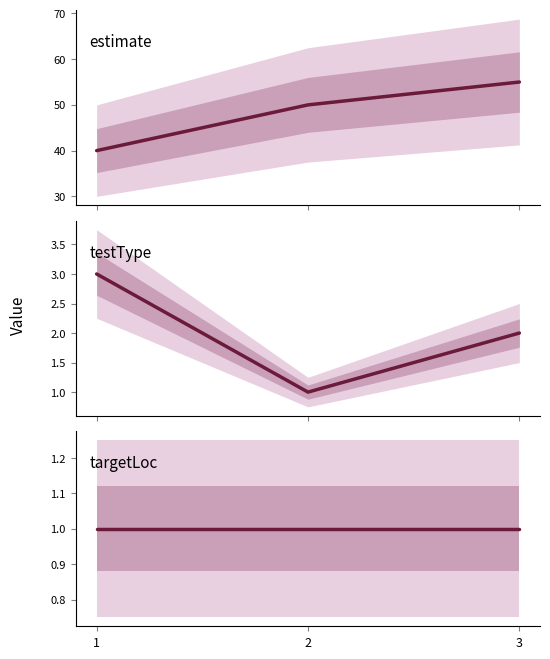

Reading left to right, extract all data points from this chart.

estimate: 1=40	2=50	3=55
testType: 1=3	2=1	3=2
targetLoc: 1=1	2=1	3=1